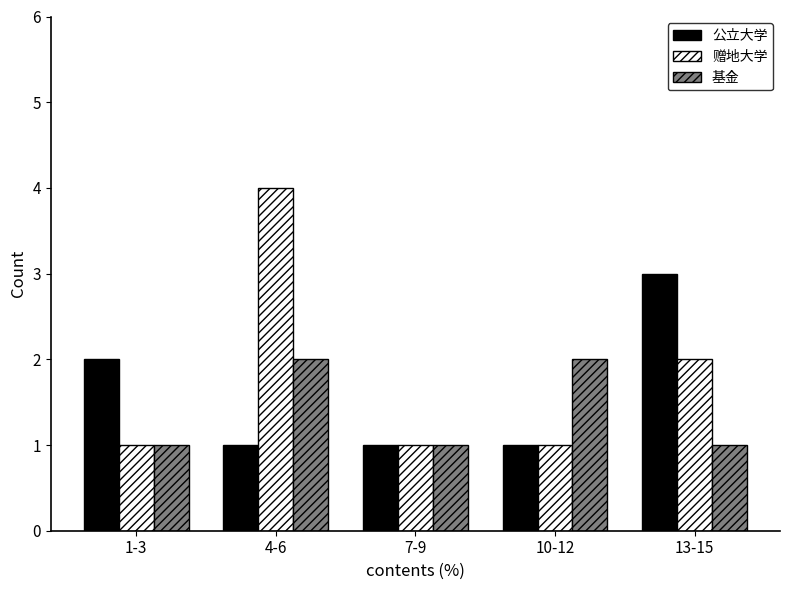

Reading left to right, what are all the values shown in this chart?

公立大学: 1-3=2	4-6=1	7-9=1	10-12=1	13-15=3
赠地大学: 1-3=1	4-6=4	7-9=1	10-12=1	13-15=2
基金: 1-3=1	4-6=2	7-9=1	10-12=2	13-15=1